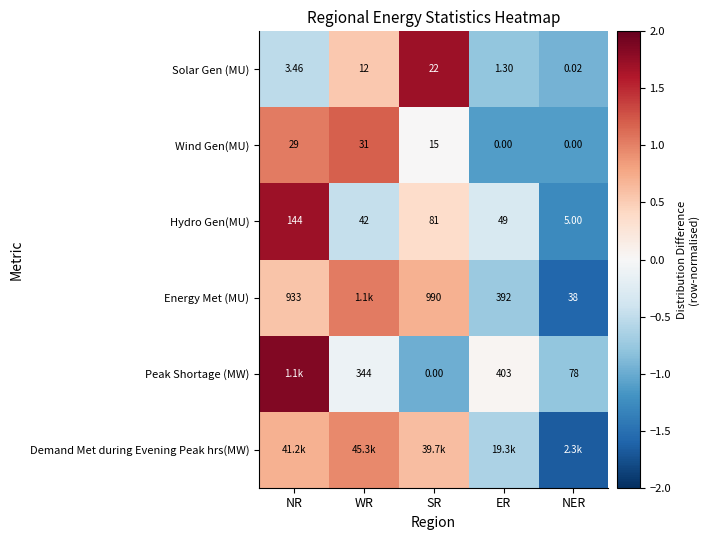

At which label does Hydro Gen(MU) first exceed 49?

NR